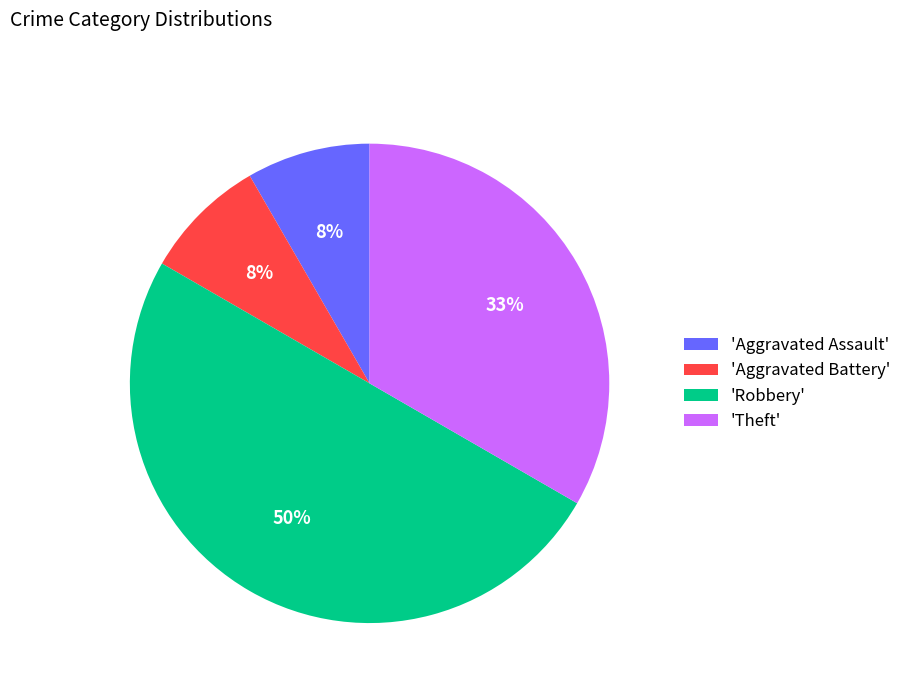

To the nearest percent, what is the difference between the largest and smallest slice percentages?

42%